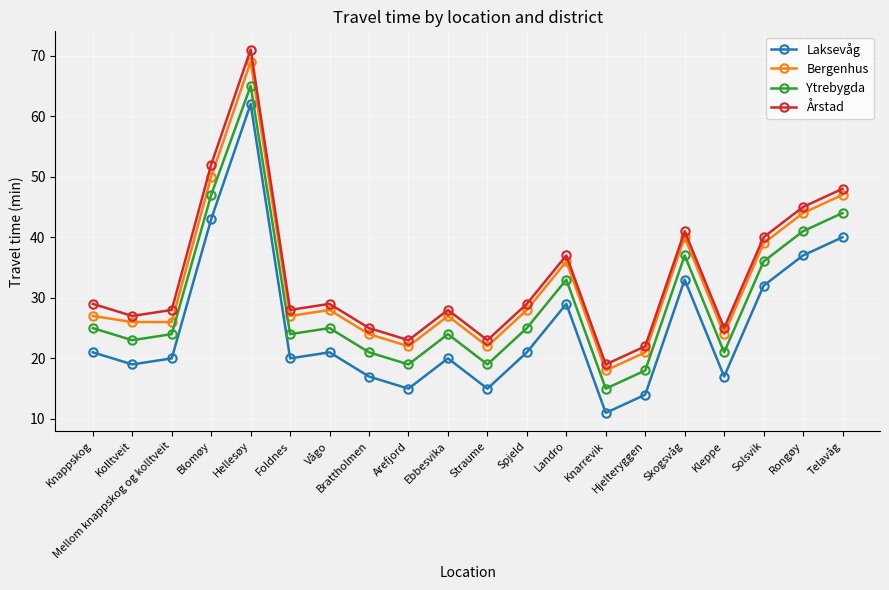

How many data points does each series have?

20